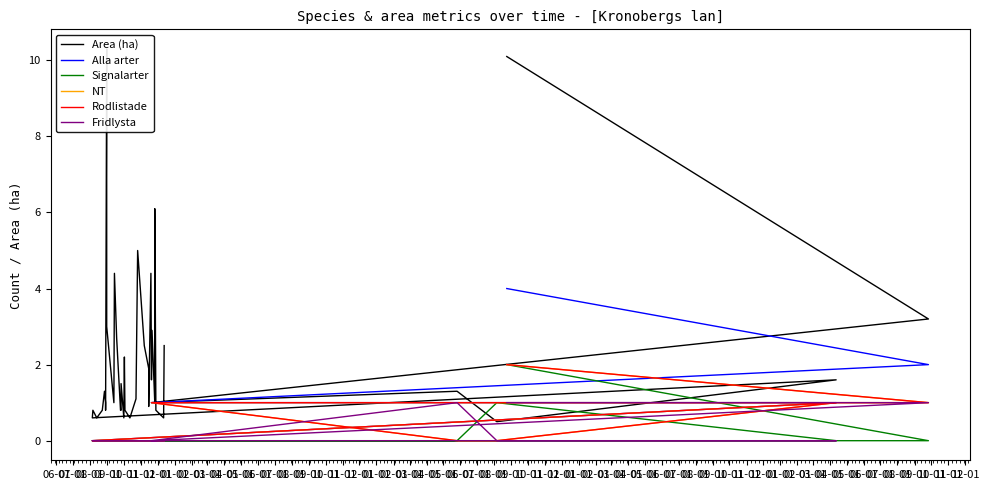

How many Alla arter values are between 0 and 1?

38